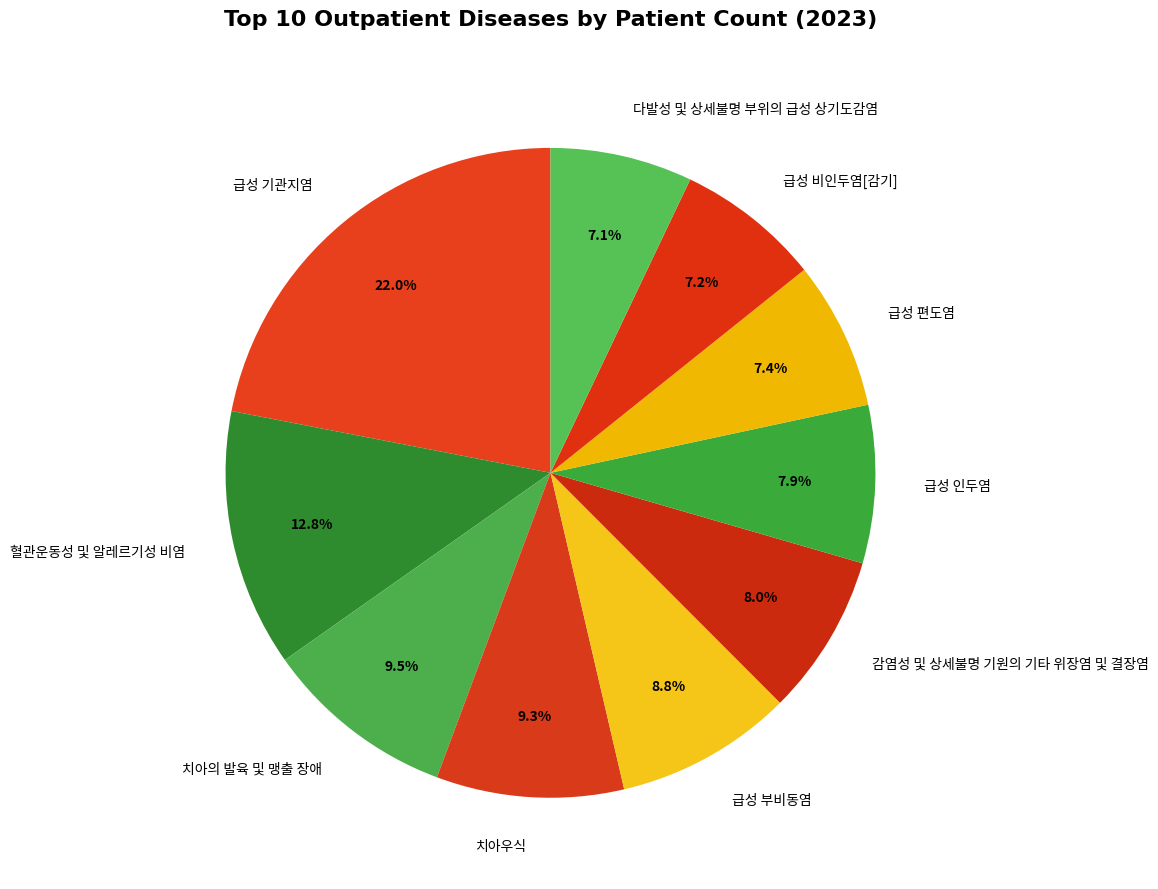

Is it true that 치아우식 is 22% of the pie?

False